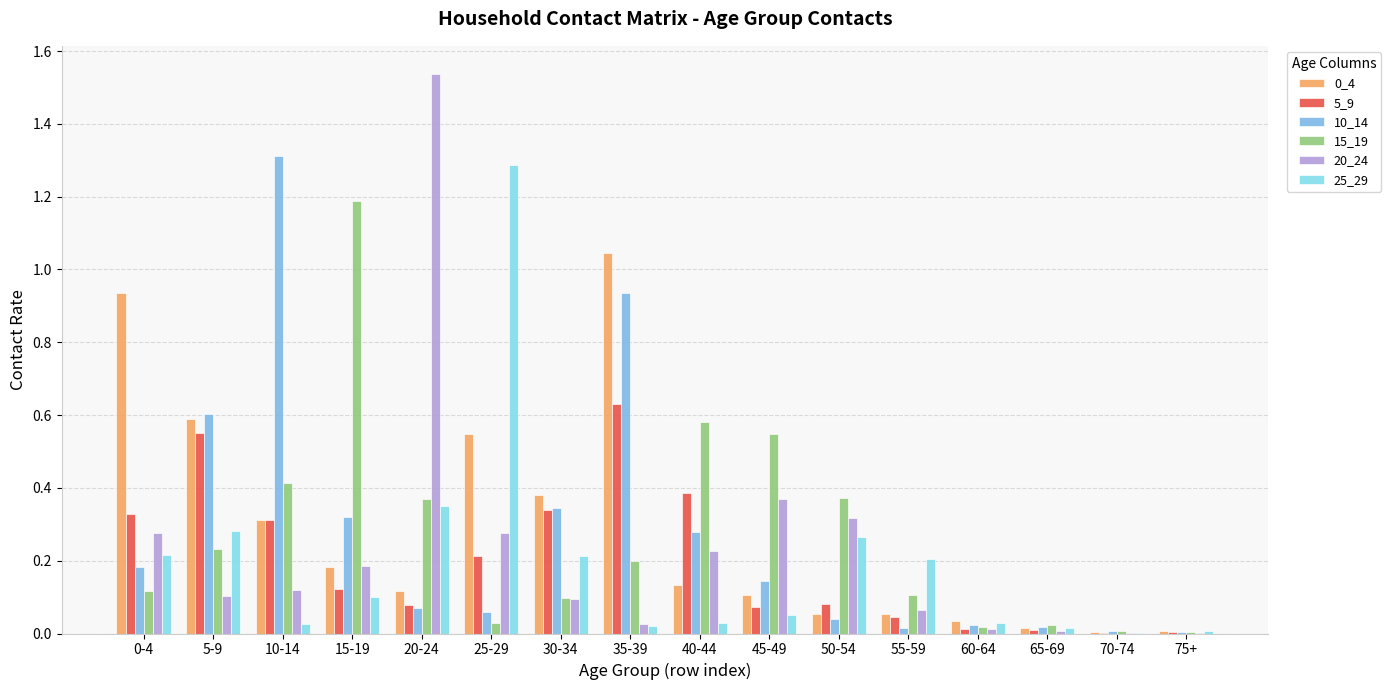

How many groups of bars are there?

16